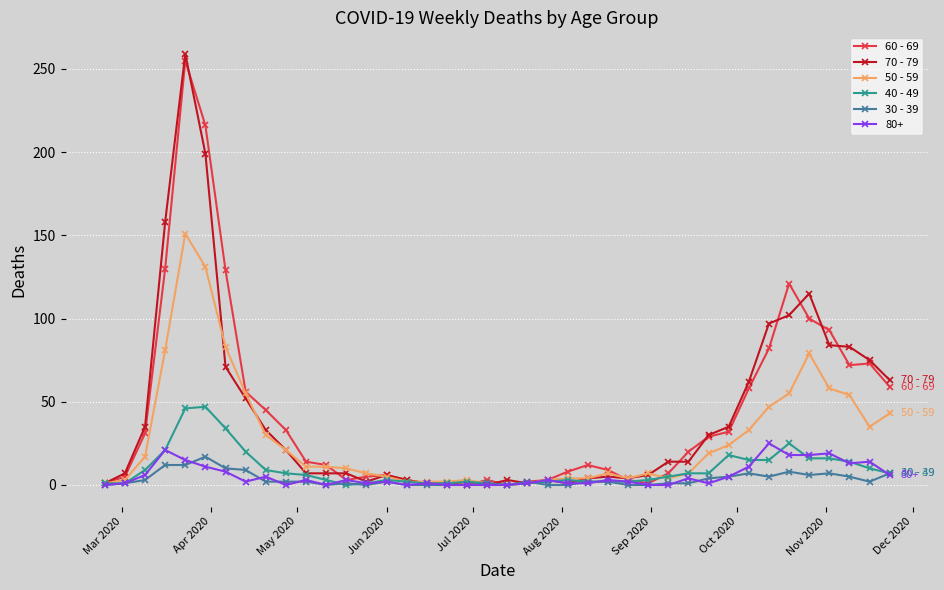

Which series has the widest spread of values?

70 - 79